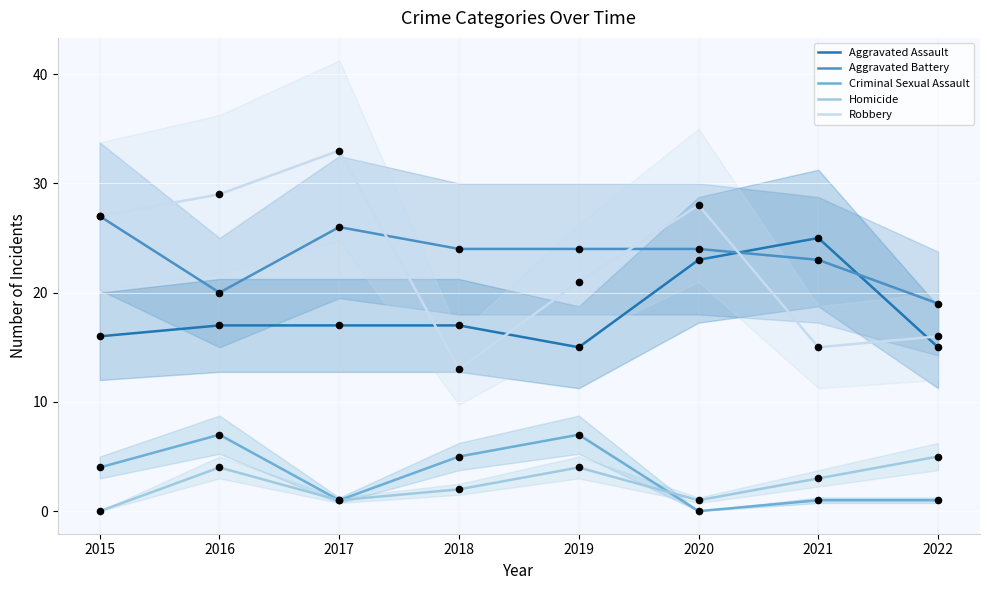

Which series has the widest spread of Y values?

Robbery